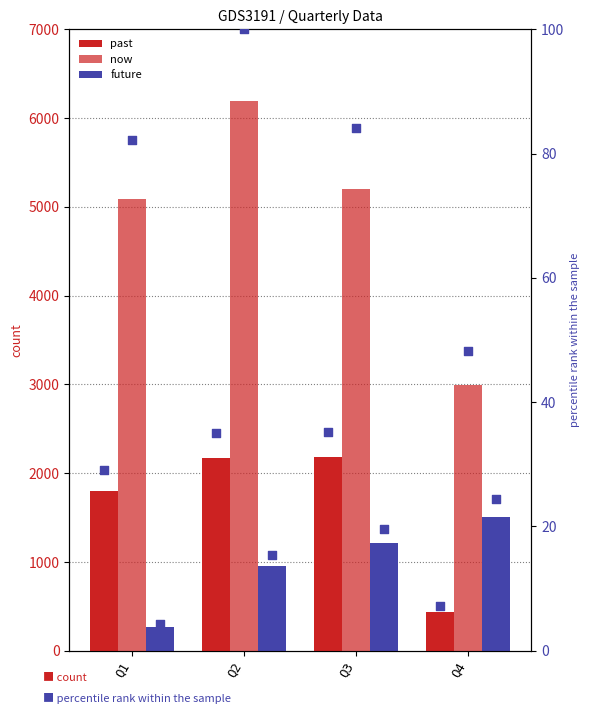

At how many categories does at least one series exceed 5757?

1